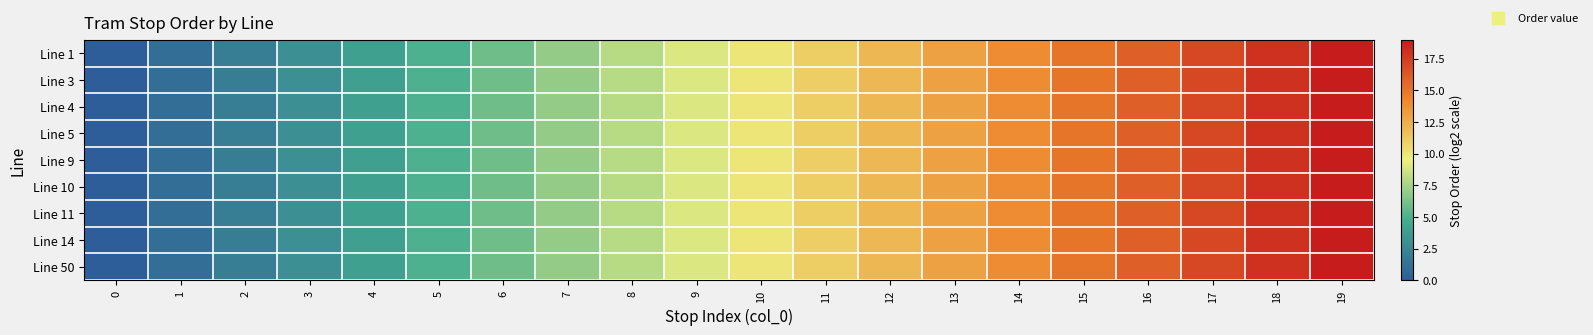

How many categories are shown in the chart?

20